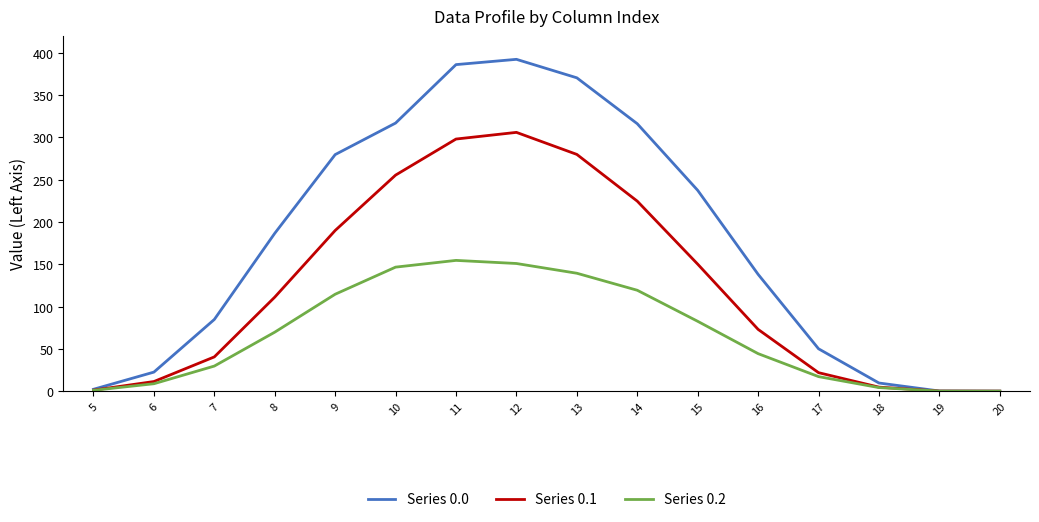

The Series 0.1 series shows 41.2 at 15. True or false?

False